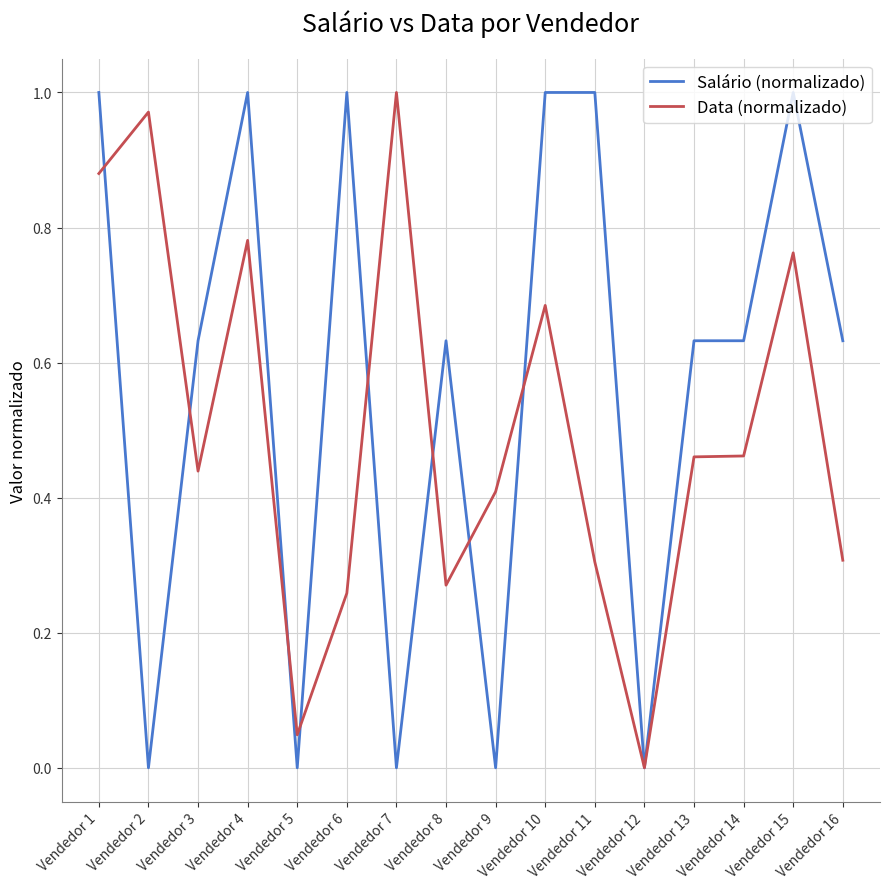

Is the value of Salário (normalizado) at Vendedor 5 greater than the value of Data (normalizado) at Vendedor 9?

No